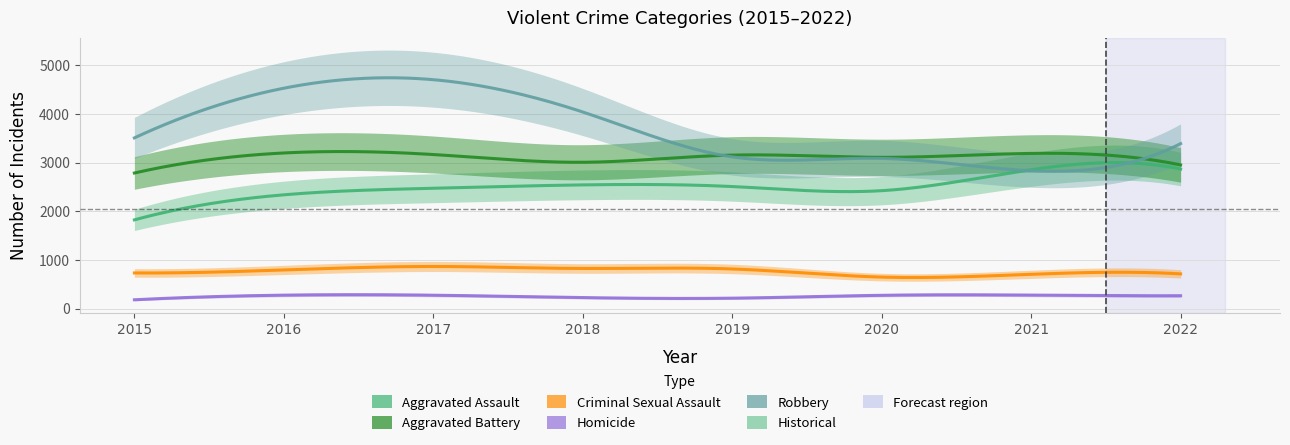

Where is the first local maximum for Aggravated Assault?

2018